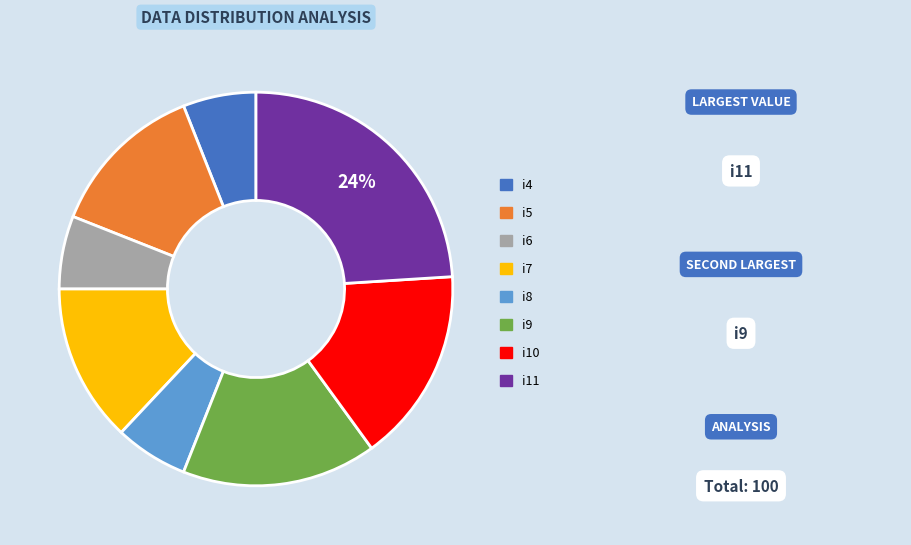

Is it true that i8 is 6% of the pie?

True